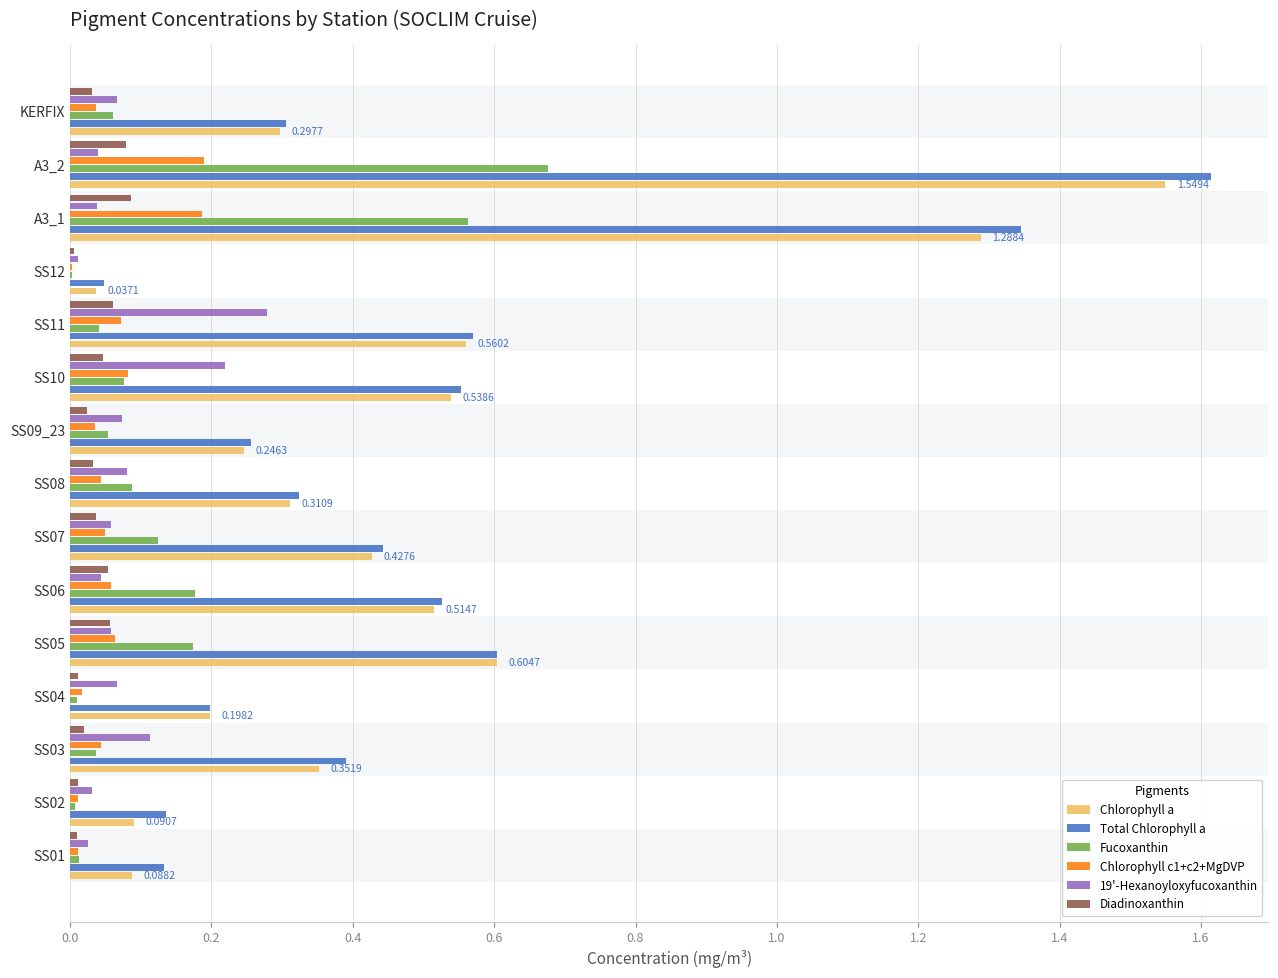

At which category is the sum across all series the highest?

A3_2